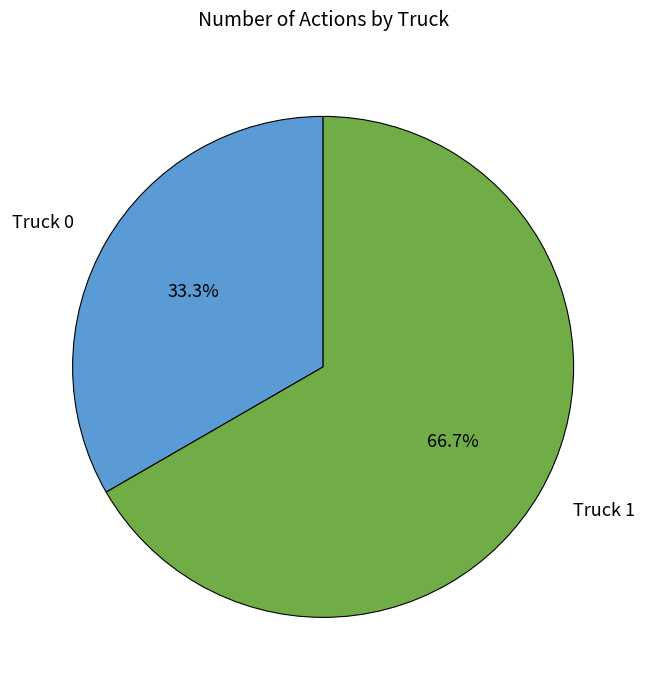

Rank the categories by value from lowest to highest.

Truck 0, Truck 1